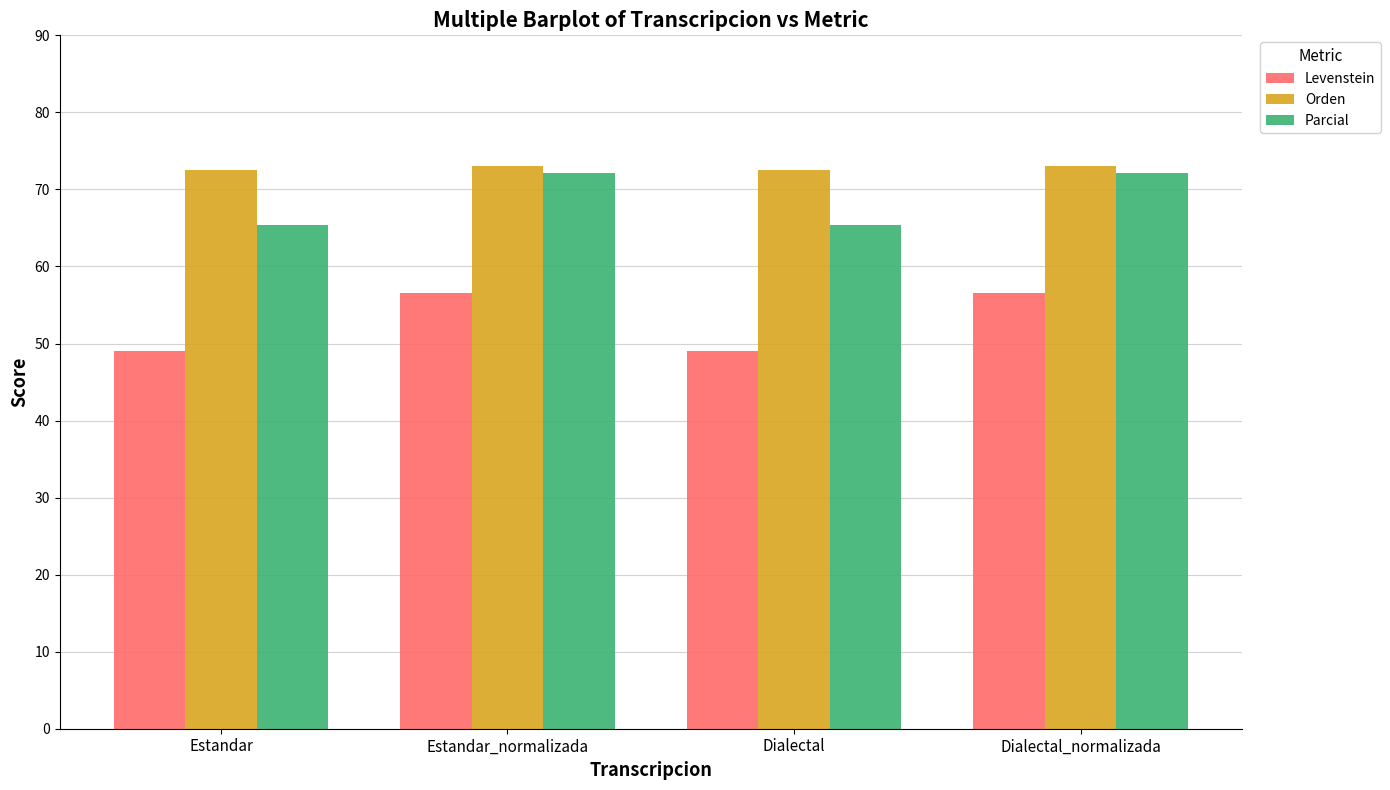

What position from the left is Estandar_normalizada?

2